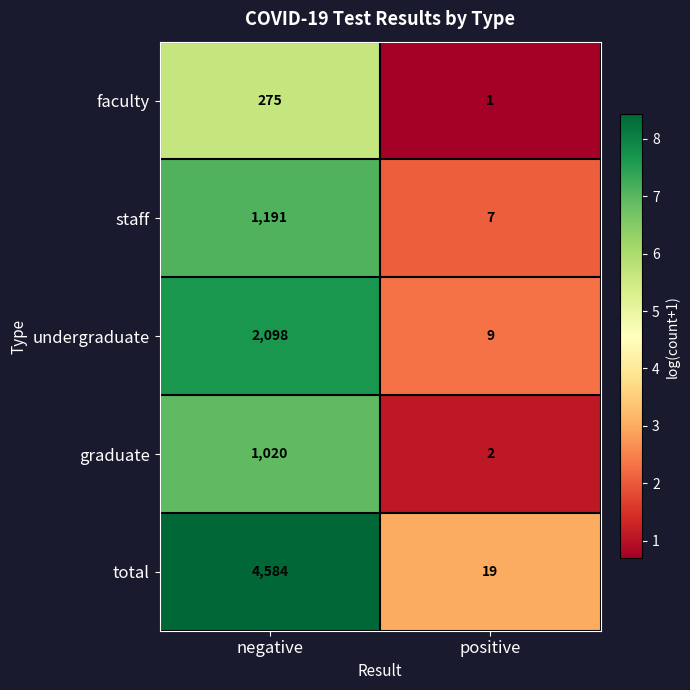

What is the difference between the highest and lowest values at negative?

4309